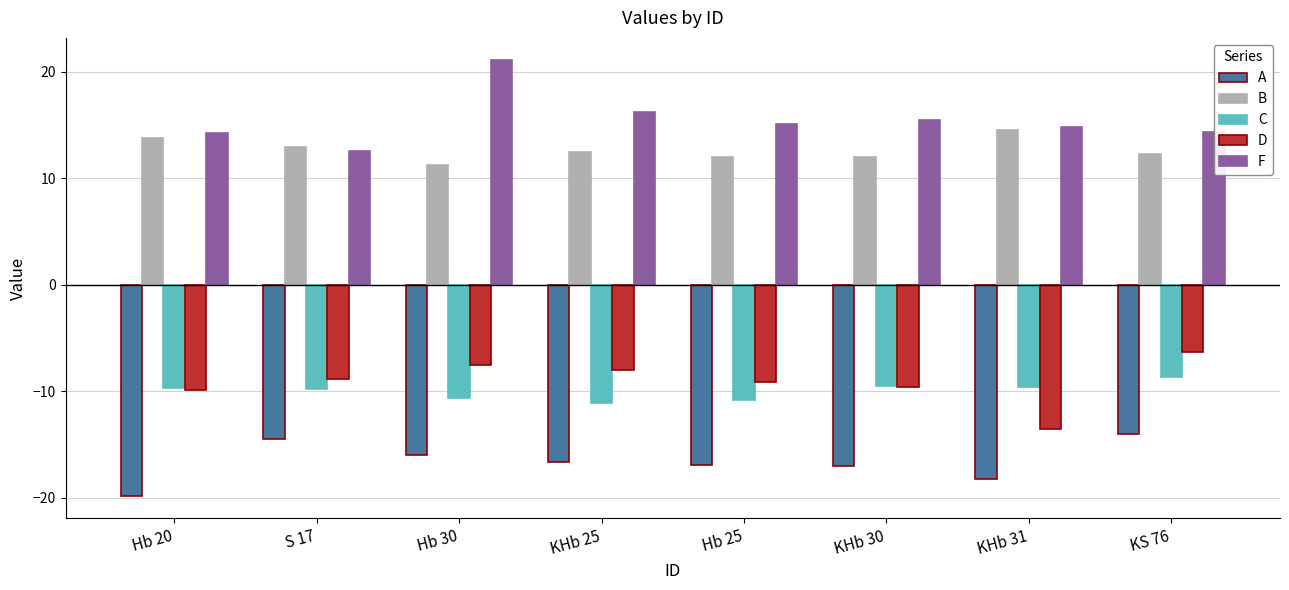

Which series has the largest total across all categories?

F